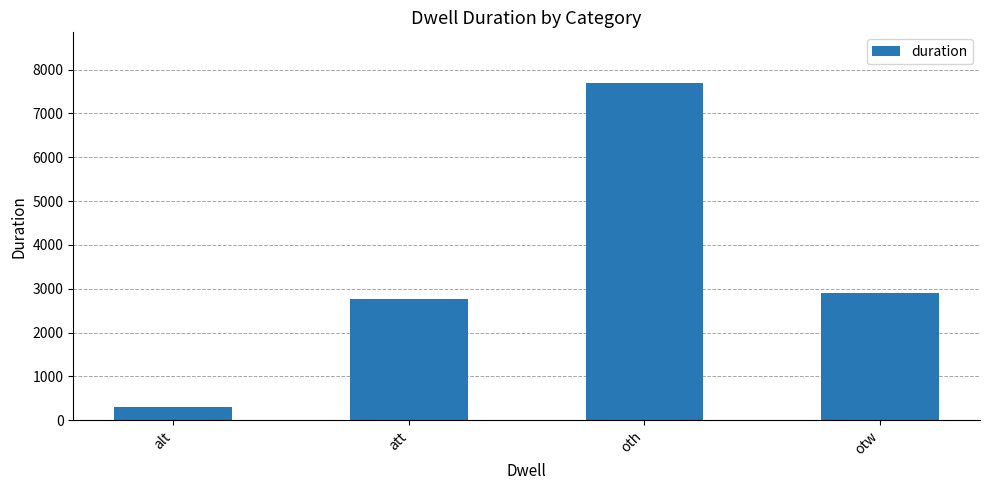

Reading left to right, list all the values displayed in this chart.

alt=310	att=2754	oth=7694	otw=2905